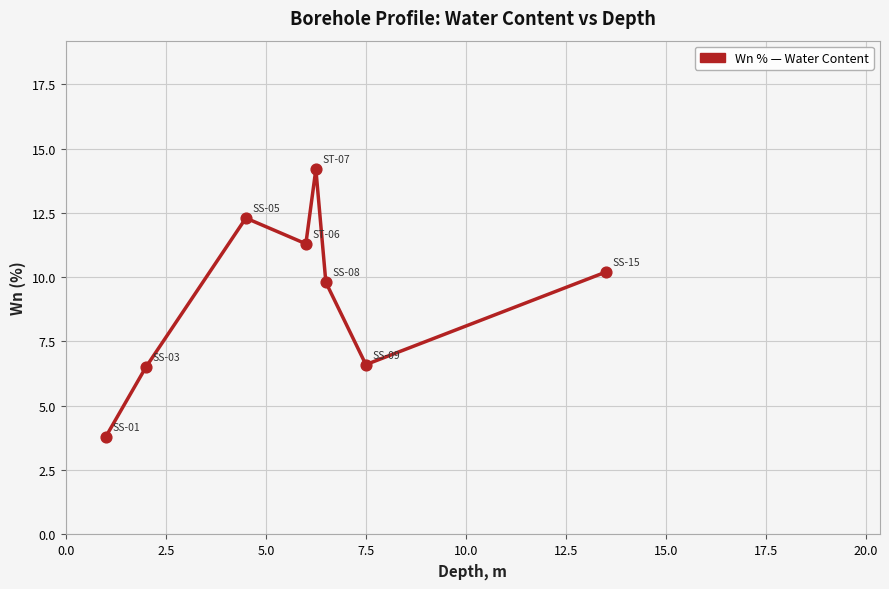

True or false: the data has more than 2 interior local peaks.

False